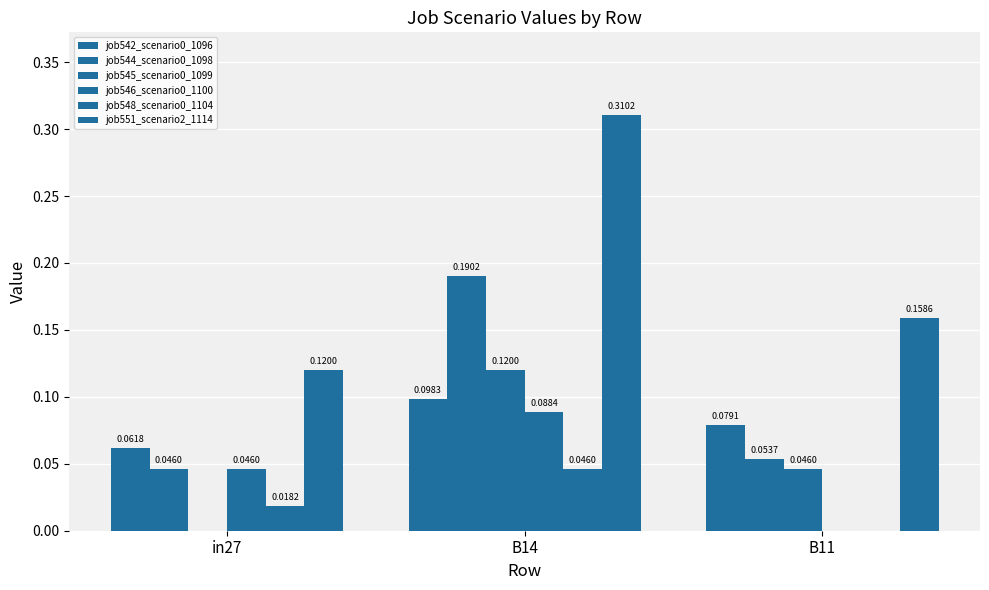

What is the sum of all job545_scenario0_1099 values?

0.2